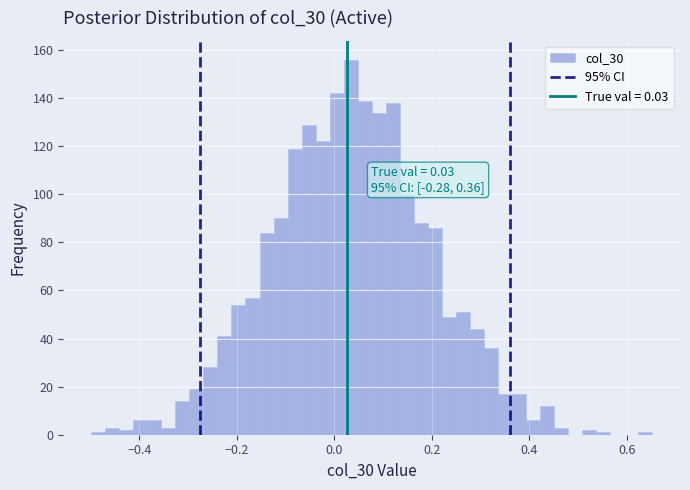

Read against the x-axis, roughly where is the centre of the tallest bar?

0.04